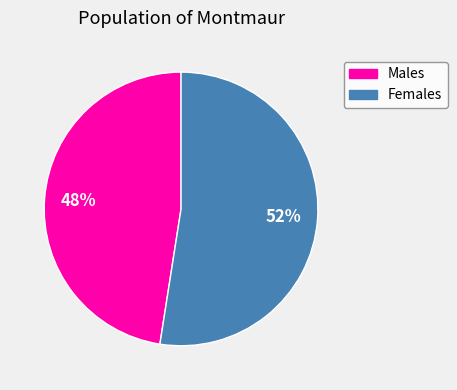

To the nearest percent, what is the average slice percentage?

50%